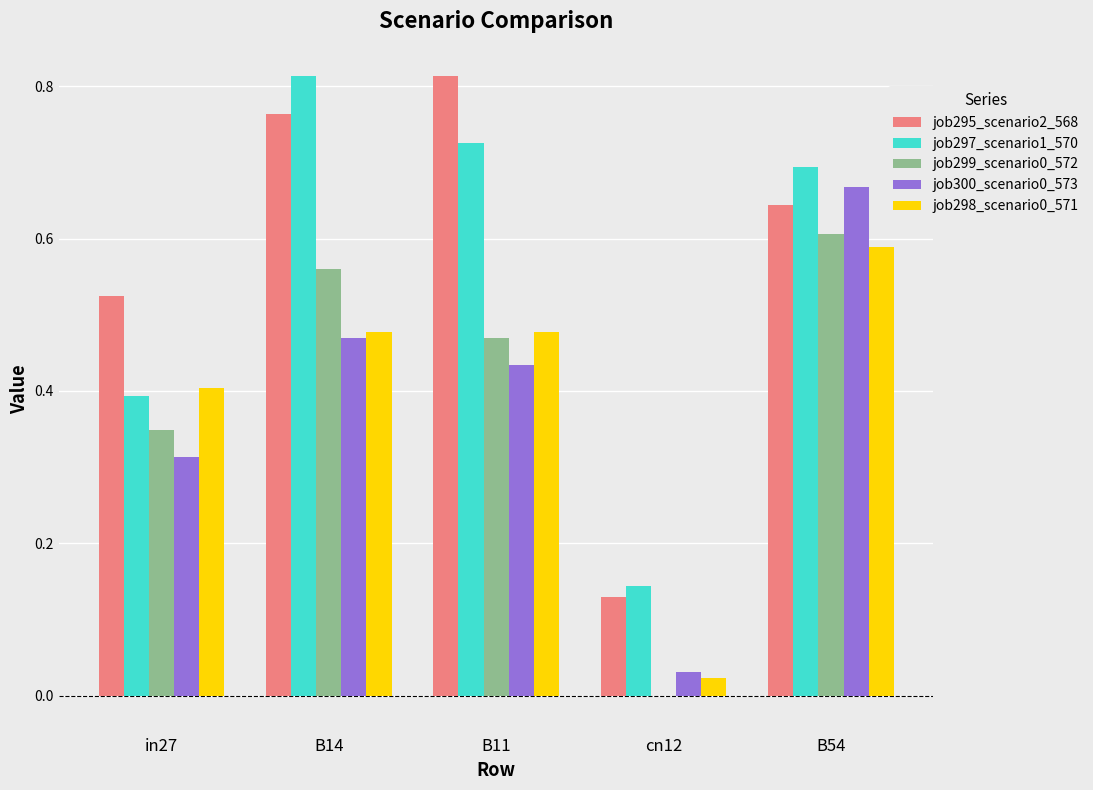

True or false: job299_scenario0_572 has a value of 0.1 at B54.

False